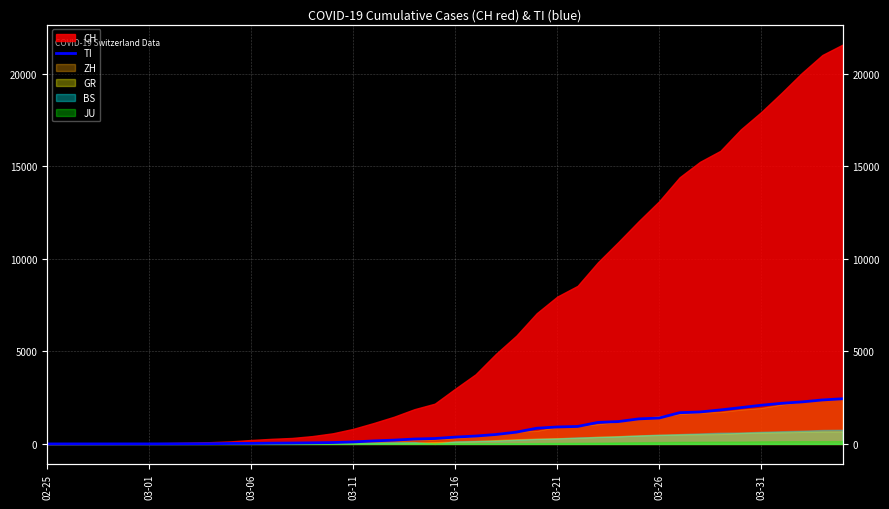

What position from the left is 27?

28